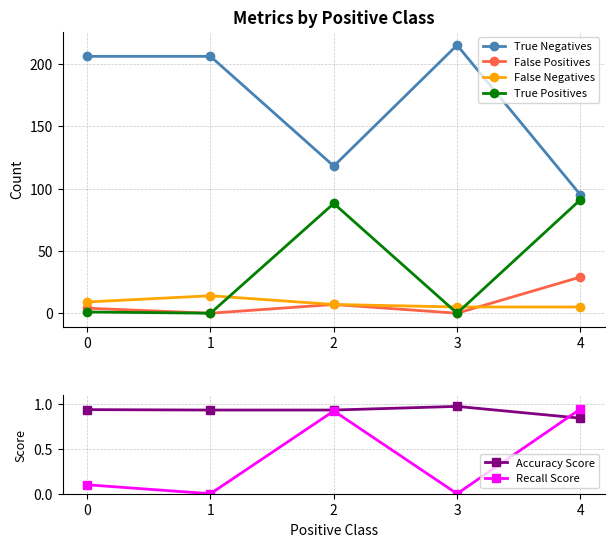

What is the total value across all series at 2?

221.9